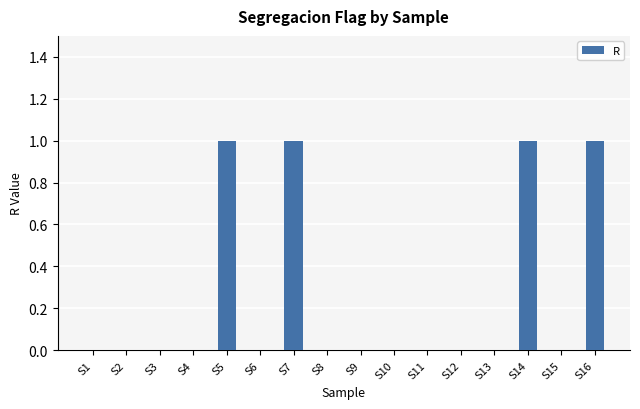

What is the difference between the values at S5 and S10?

1